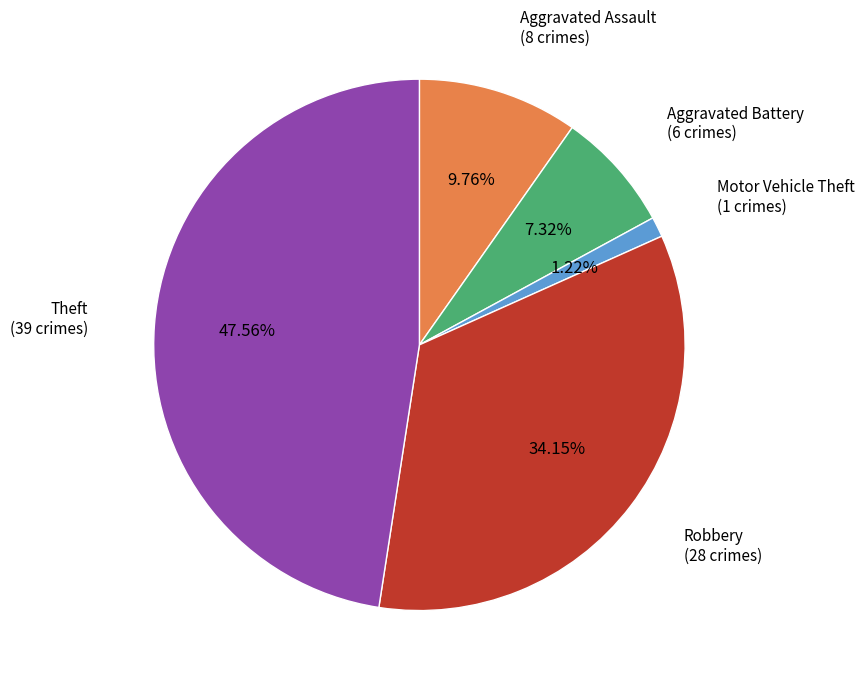

Count the number of slices in the pie.

5